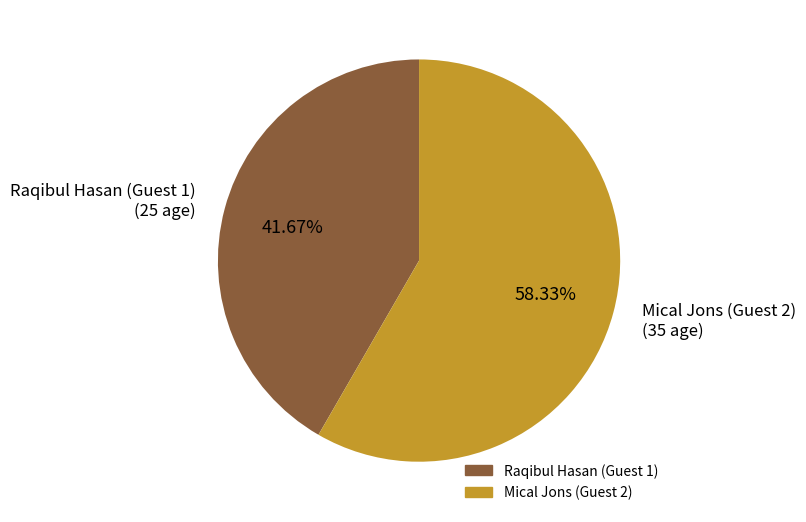

To the nearest percent, what is the difference between the largest and smallest slice percentages?

17%